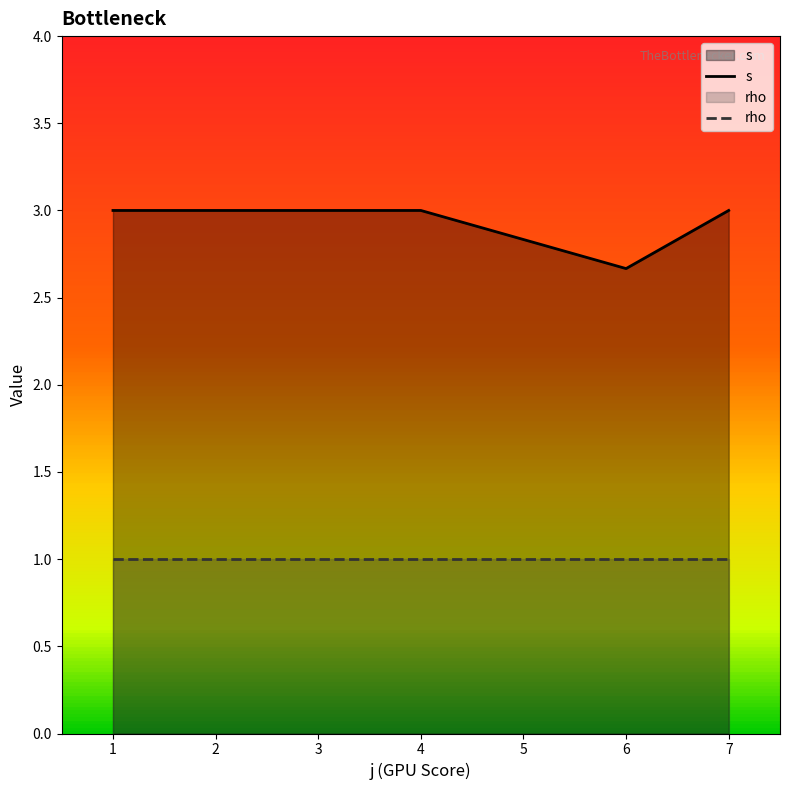

Is it true that rho equals 1.4 at 1?

False